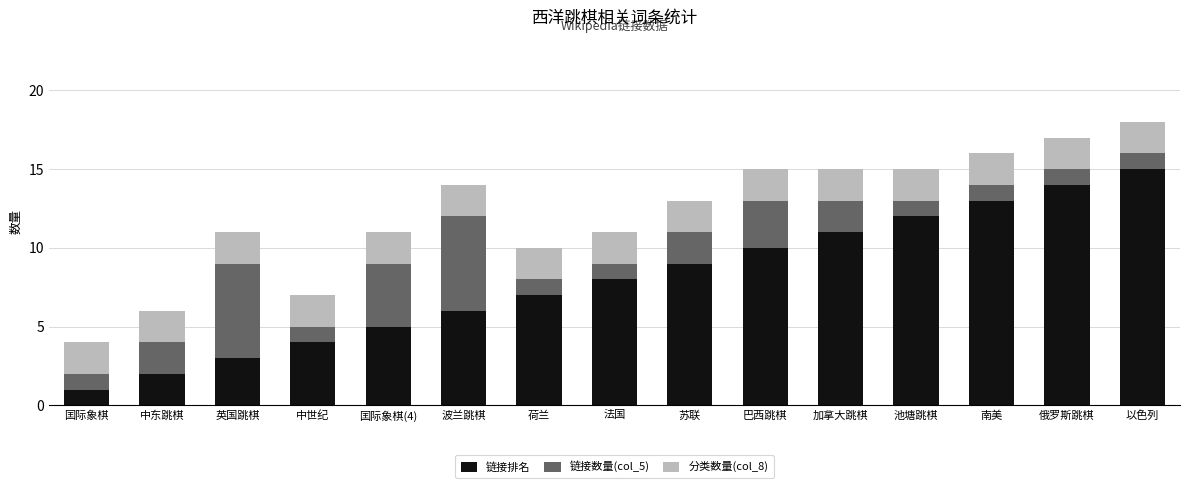

At which label does 链接排名 reach its peak?

以色列